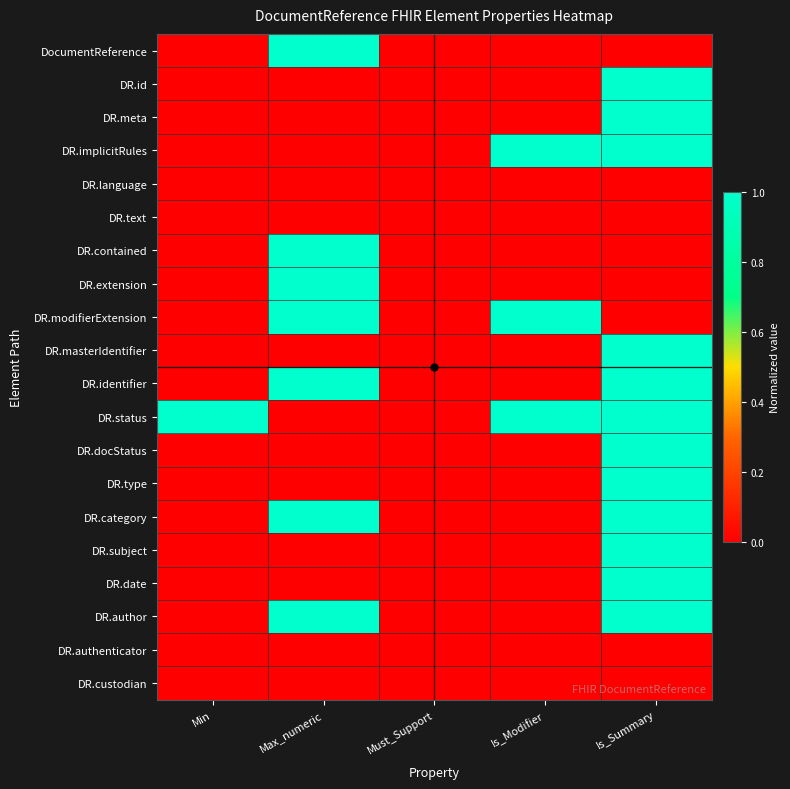

Reading right to left, transcribe all the data shown in this chart.

DocumentReference: Is_Summary=0	Is_Modifier=0	Must_Support=0	Max_numeric=1	Min=0
DR.id: Is_Summary=1	Is_Modifier=0	Must_Support=0	Max_numeric=0	Min=0
DR.meta: Is_Summary=1	Is_Modifier=0	Must_Support=0	Max_numeric=0	Min=0
DR.implicitRules: Is_Summary=1	Is_Modifier=1	Must_Support=0	Max_numeric=0	Min=0
DR.language: Is_Summary=0	Is_Modifier=0	Must_Support=0	Max_numeric=0	Min=0
DR.text: Is_Summary=0	Is_Modifier=0	Must_Support=0	Max_numeric=0	Min=0
DR.contained: Is_Summary=0	Is_Modifier=0	Must_Support=0	Max_numeric=1	Min=0
DR.extension: Is_Summary=0	Is_Modifier=0	Must_Support=0	Max_numeric=1	Min=0
DR.modifierExtension: Is_Summary=0	Is_Modifier=1	Must_Support=0	Max_numeric=1	Min=0
DR.masterIdentifier: Is_Summary=1	Is_Modifier=0	Must_Support=0	Max_numeric=0	Min=0
DR.identifier: Is_Summary=1	Is_Modifier=0	Must_Support=0	Max_numeric=1	Min=0
DR.status: Is_Summary=1	Is_Modifier=1	Must_Support=0	Max_numeric=0	Min=1
DR.docStatus: Is_Summary=1	Is_Modifier=0	Must_Support=0	Max_numeric=0	Min=0
DR.type: Is_Summary=1	Is_Modifier=0	Must_Support=0	Max_numeric=0	Min=0
DR.category: Is_Summary=1	Is_Modifier=0	Must_Support=0	Max_numeric=1	Min=0
DR.subject: Is_Summary=1	Is_Modifier=0	Must_Support=0	Max_numeric=0	Min=0
DR.date: Is_Summary=1	Is_Modifier=0	Must_Support=0	Max_numeric=0	Min=0
DR.author: Is_Summary=1	Is_Modifier=0	Must_Support=0	Max_numeric=1	Min=0
DR.authenticator: Is_Summary=0	Is_Modifier=0	Must_Support=0	Max_numeric=0	Min=0
DR.custodian: Is_Summary=0	Is_Modifier=0	Must_Support=0	Max_numeric=0	Min=0